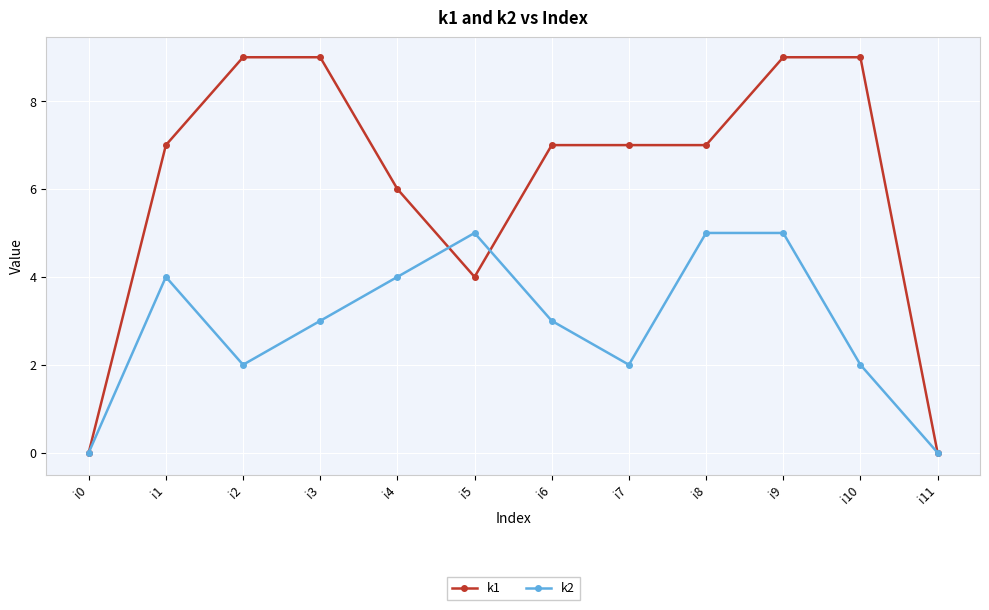

Where is the first local minimum for k1?

i5